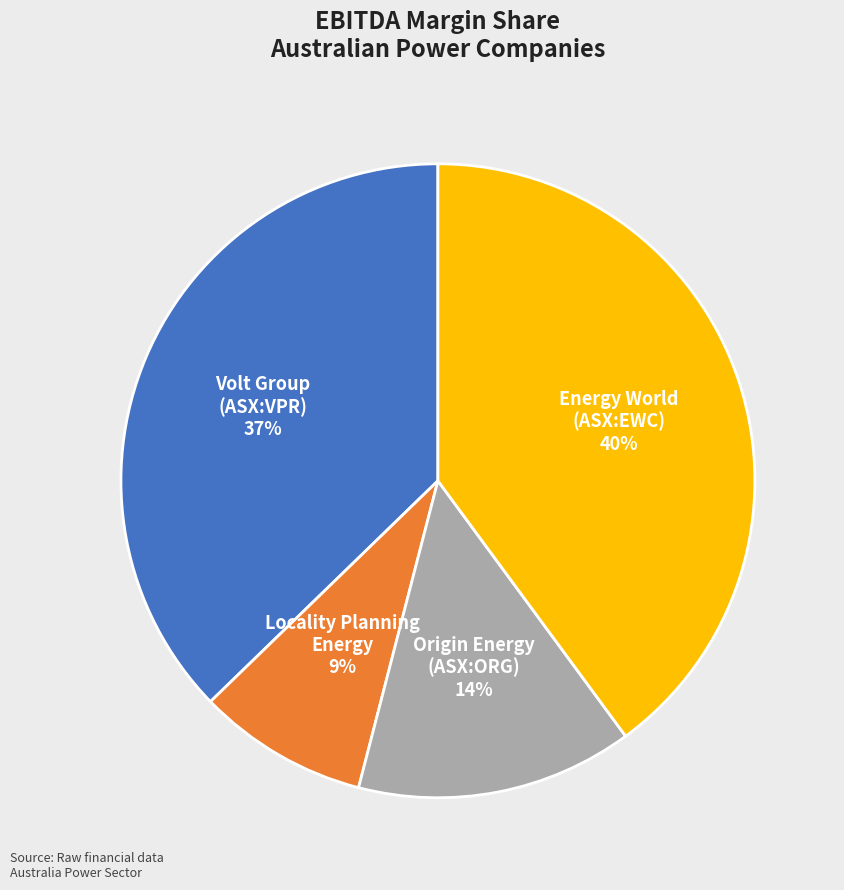

How many slices are in this pie chart?

4